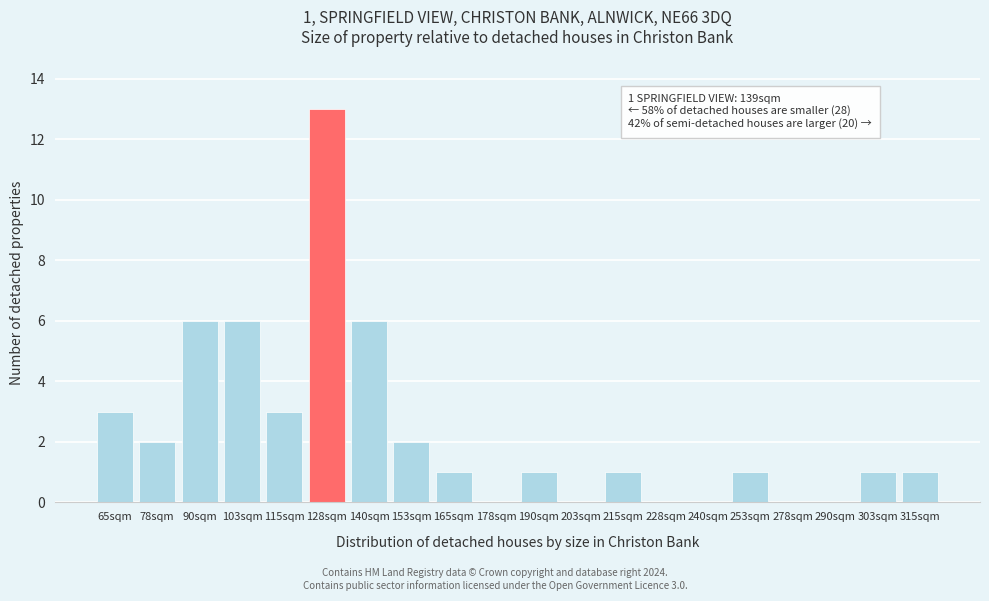

Reading left to right, extract all data points from this chart.

65sqm=3	78sqm=2	90sqm=6	103sqm=6	115sqm=3	128sqm=13	140sqm=6	153sqm=2	165sqm=1	178sqm=0	190sqm=1	203sqm=0	215sqm=1	228sqm=0	240sqm=0	253sqm=1	278sqm=0	290sqm=0	303sqm=1	315sqm=1